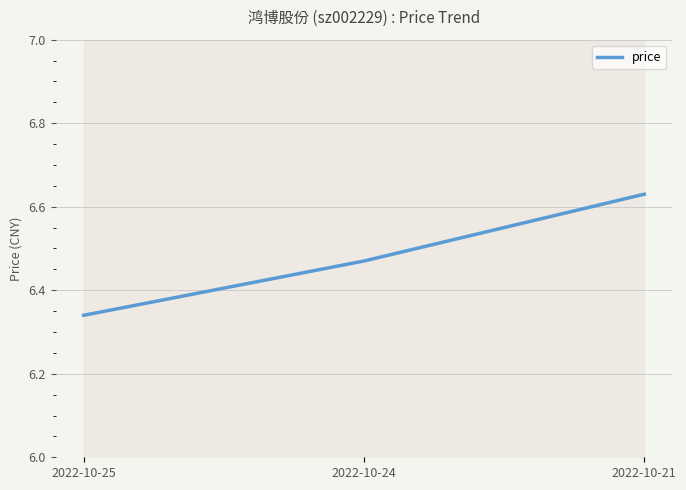

The value at 2022-10-21 is 10.2. True or false?

False